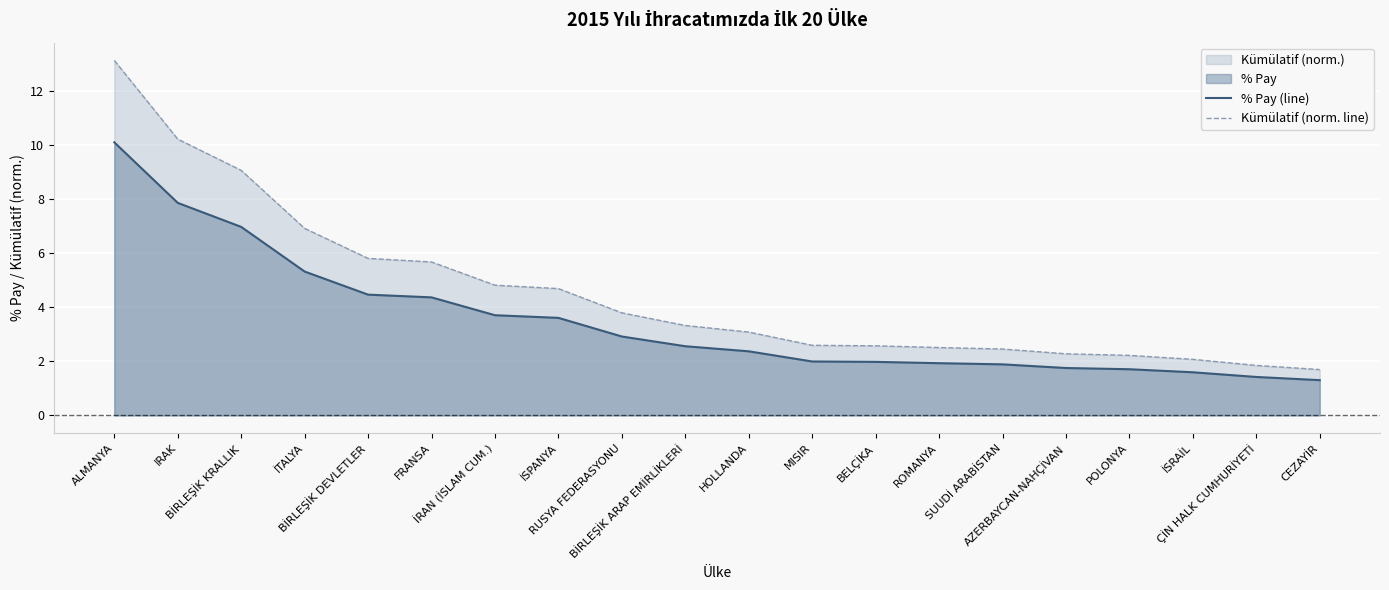

List the series in order of their overall mean, lowest first.

% Pay (line), Kümülatif (norm. line)